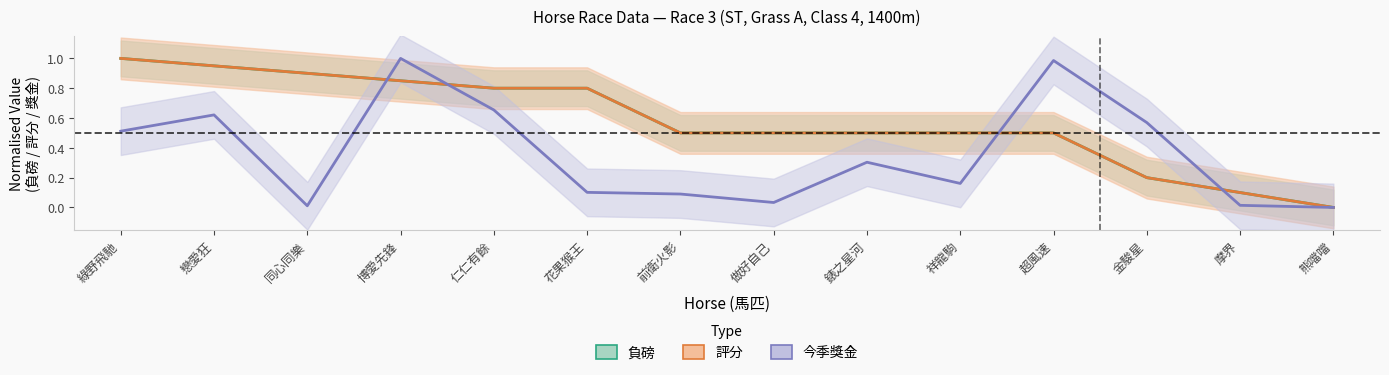

True or false: 負磅 and 今季獎金 intersect in this chart.

True